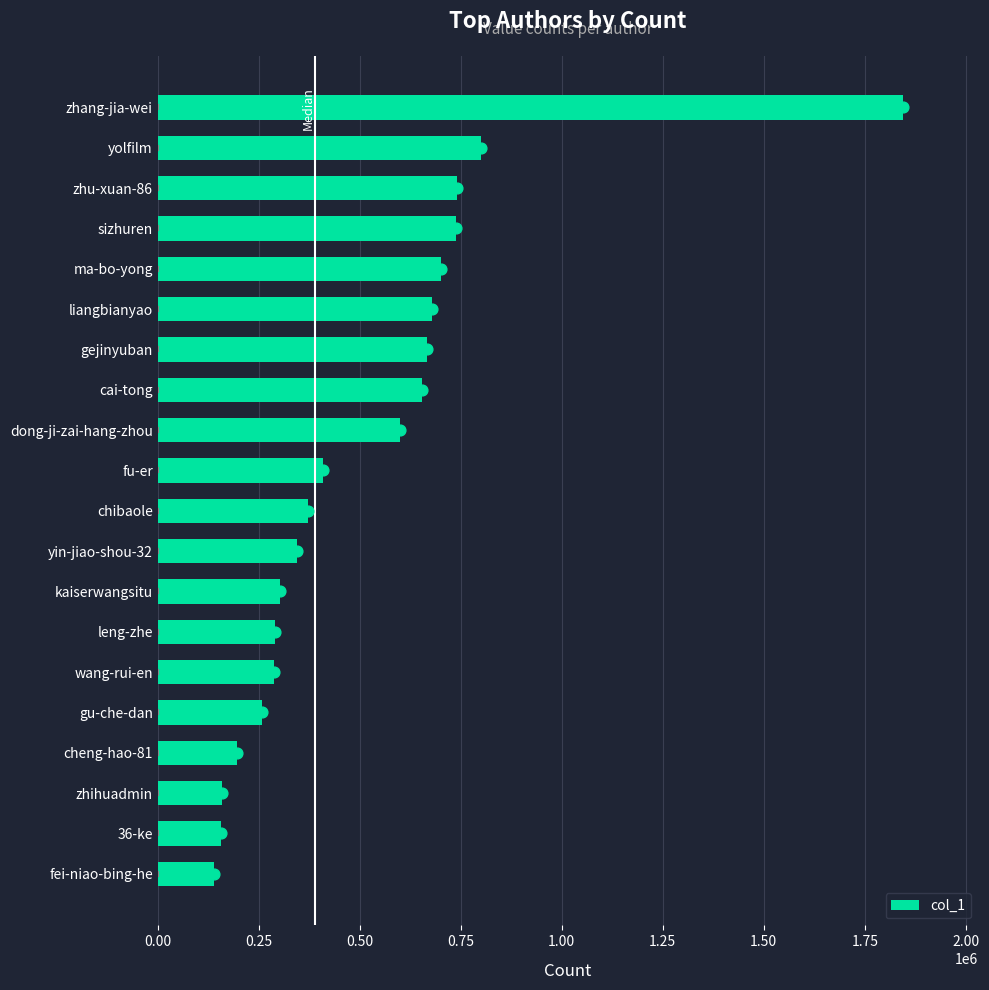

Is it true that col_1 equals 419022 at gejinyuban?

False